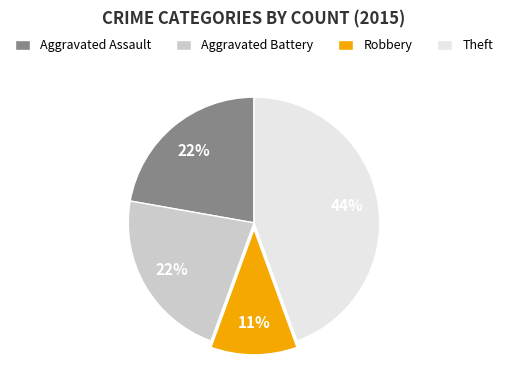

Does Theft represent more than half of the total?

No